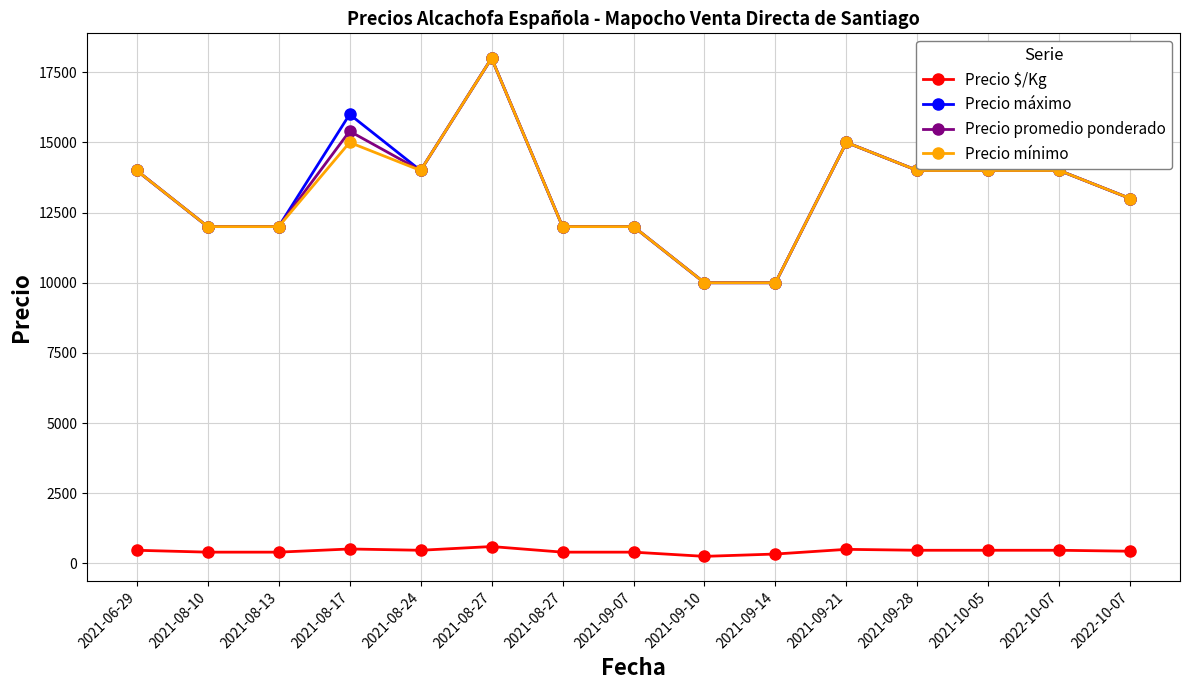

Is this an area chart (filled region under the line)?

No